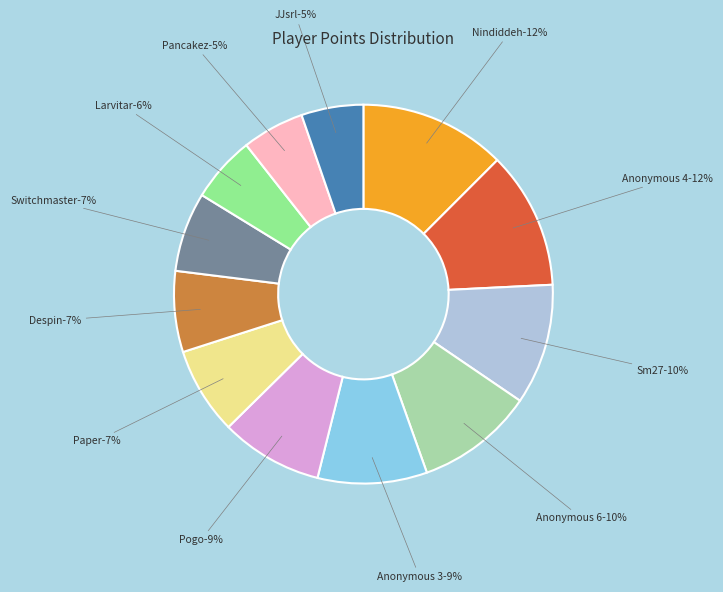

What percentage is the Larvitar slice, to the nearest percent?

6%